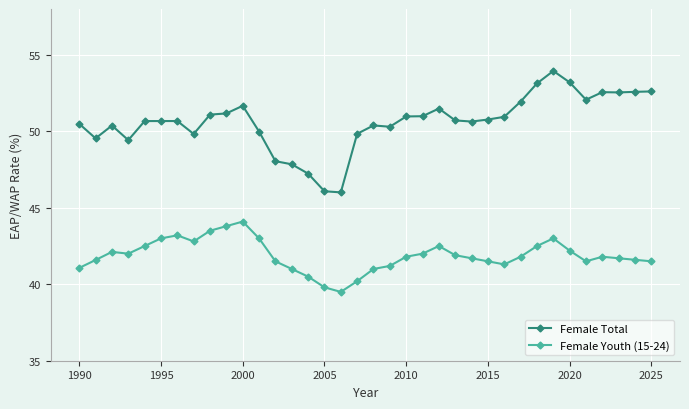

List the series in order of their overall mean, lowest first.

Female Youth (15-24), Female Total